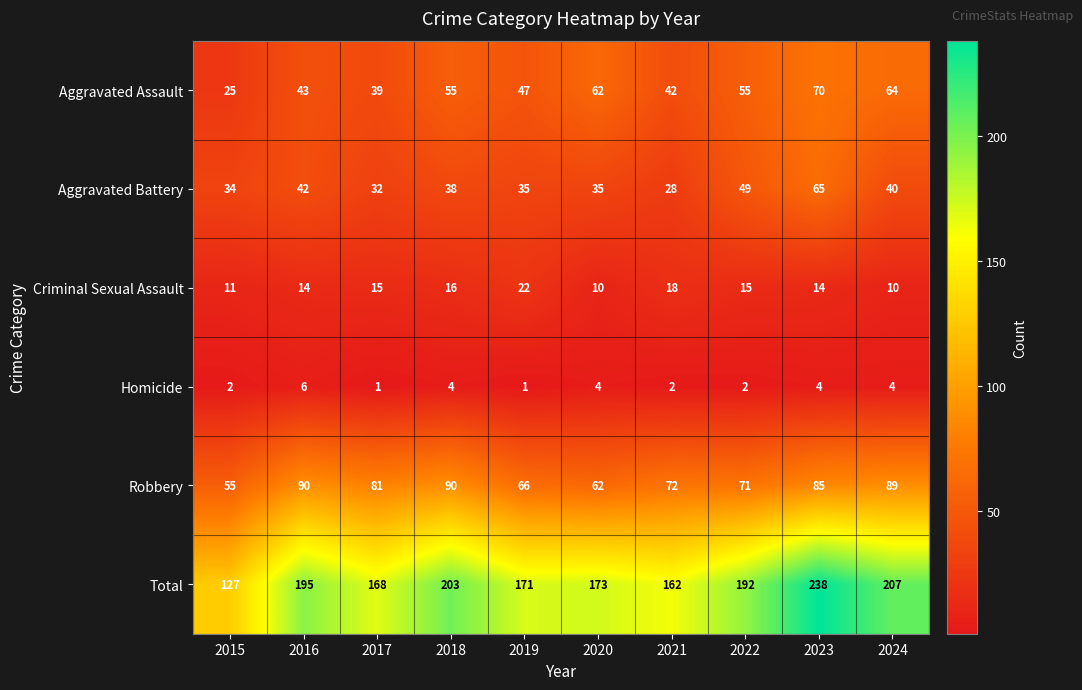

At which category is the sum across all series the highest?

2023